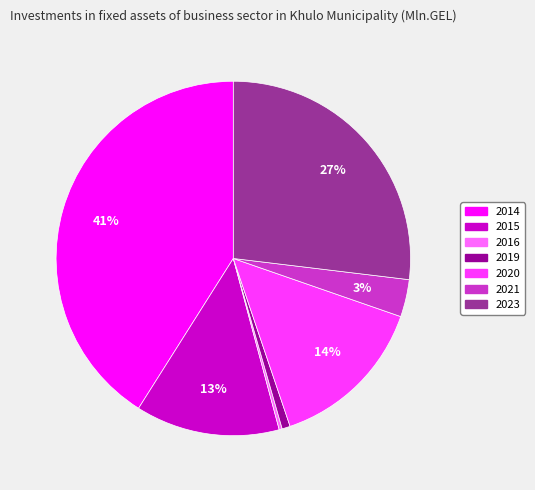

Which category has the biggest portion of the pie?

2014